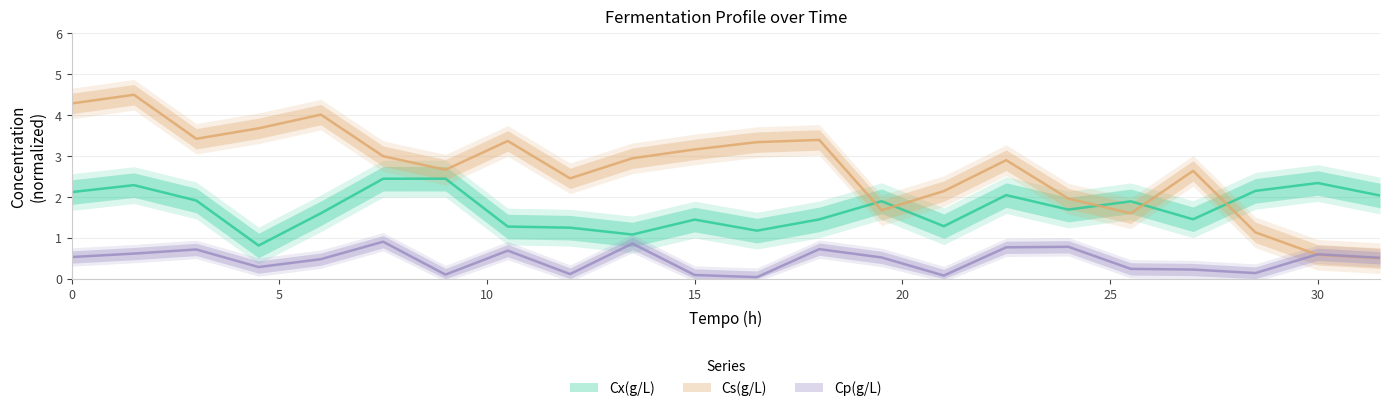

Which series changed the most between 9.0 and 12.0?

Cx(g/L)